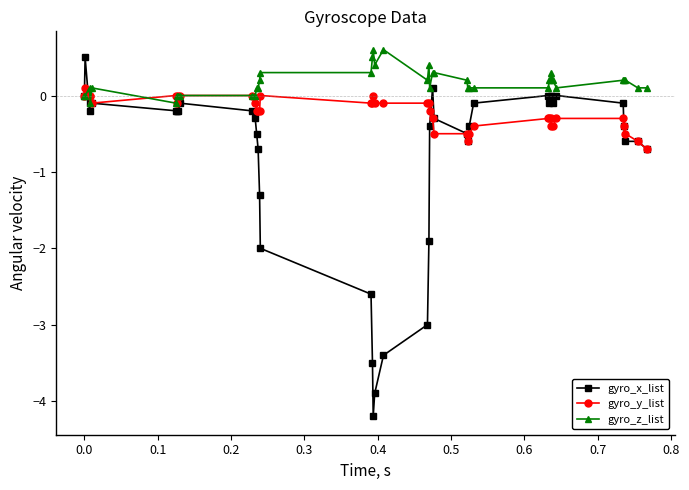

What is the value of the gyro_y_list point at the 33rd from the left?

-0.4